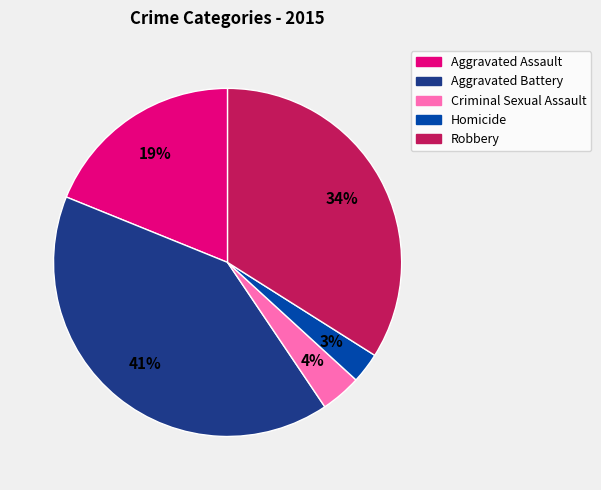

Combined, do Robbery and Criminal Sexual Assault account for over 50%?

No